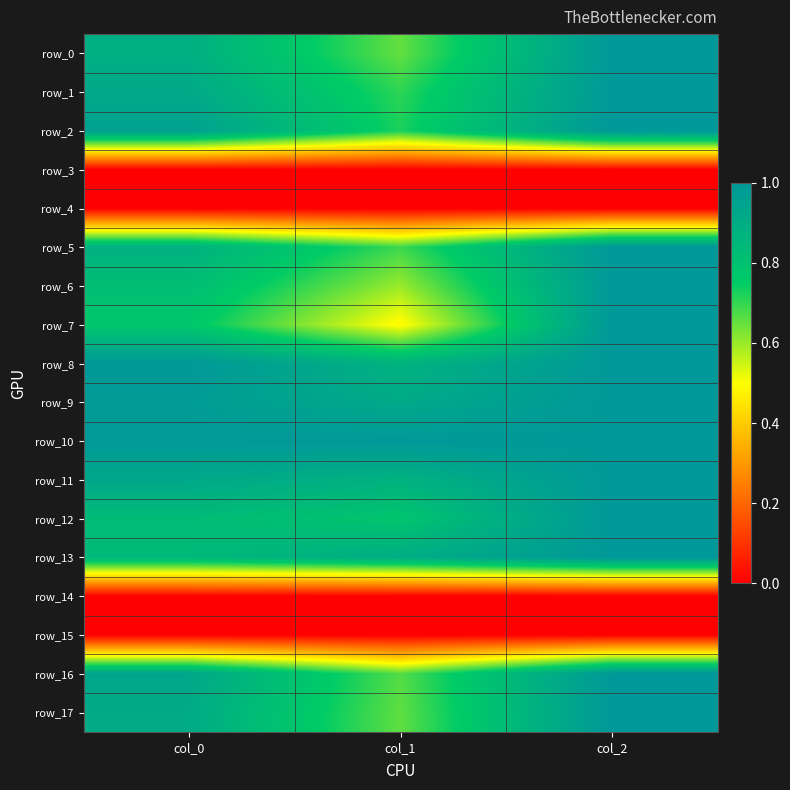

What is the maximum value for row_8?

1.0